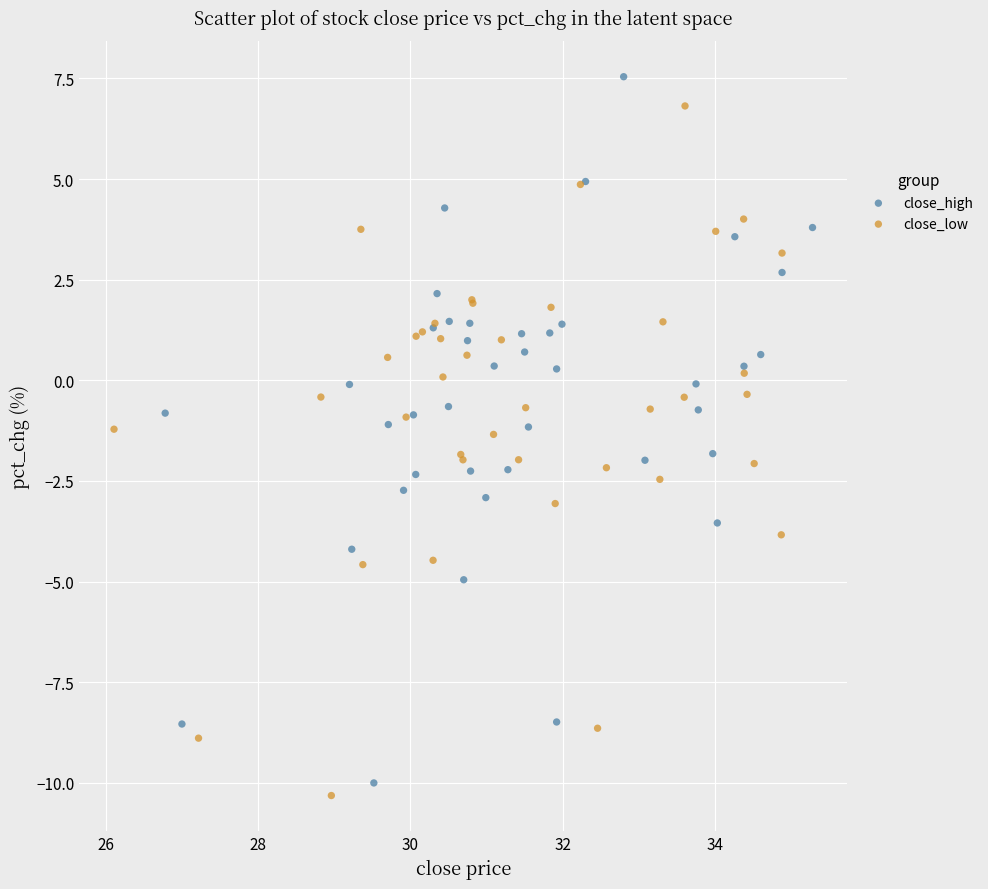

Which series has the largest Y range (max minus min)?

close_high